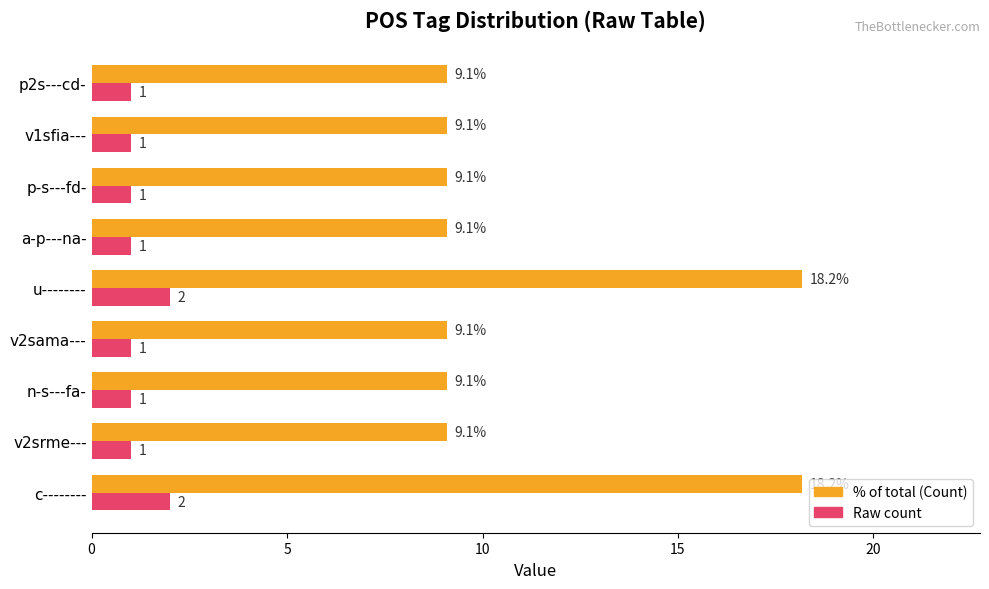

What is the greatest value displayed?

18.2